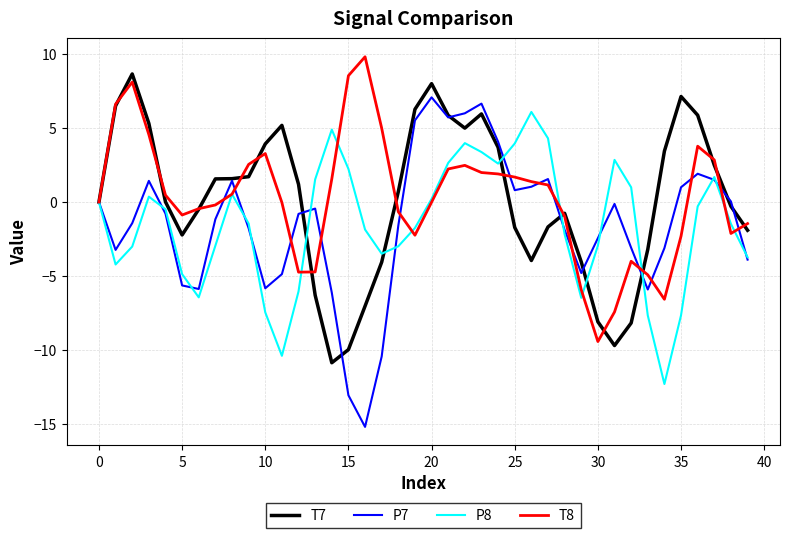

What is the sum of all T8 values?

11.3